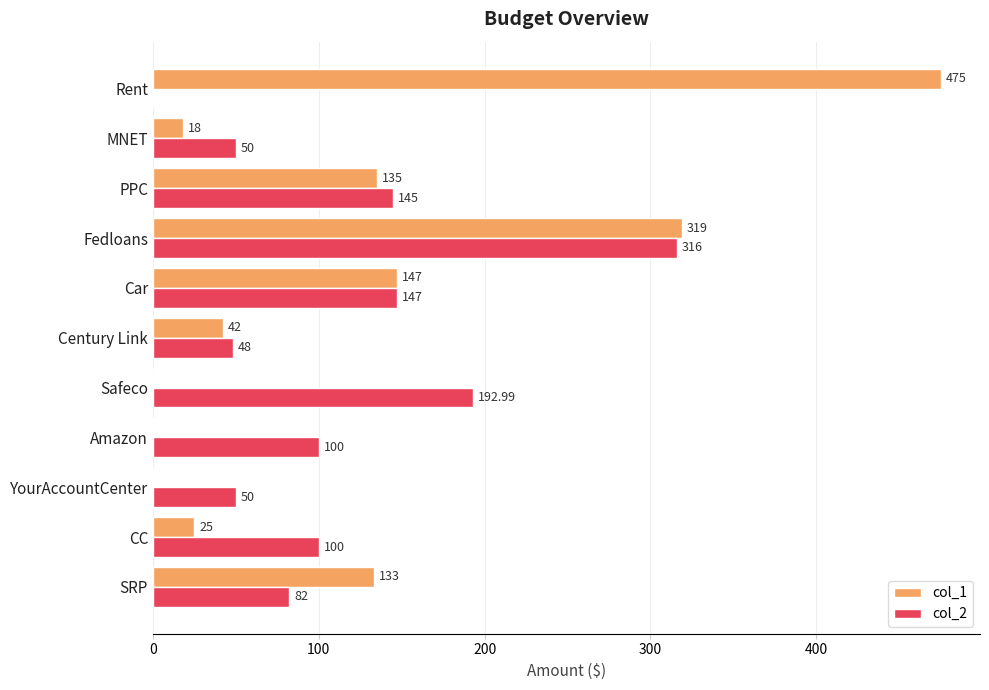

What is the sum of the col_2 values at Fedloans and MNET?

366.0